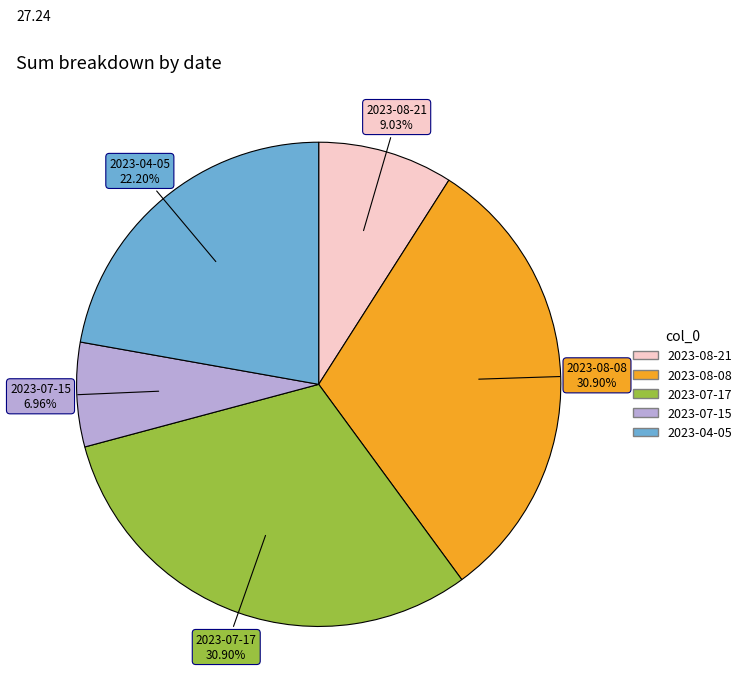

To the nearest percent, what is the combined percentage of 2023-08-08 and 2023-04-05?

53%